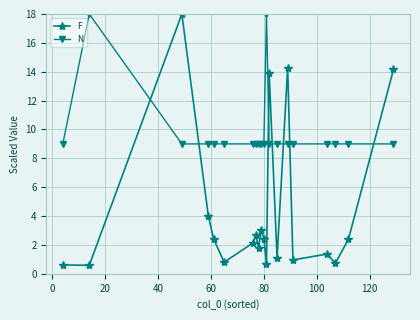

Rank the series by their average value, from highest to lowest.

N, F